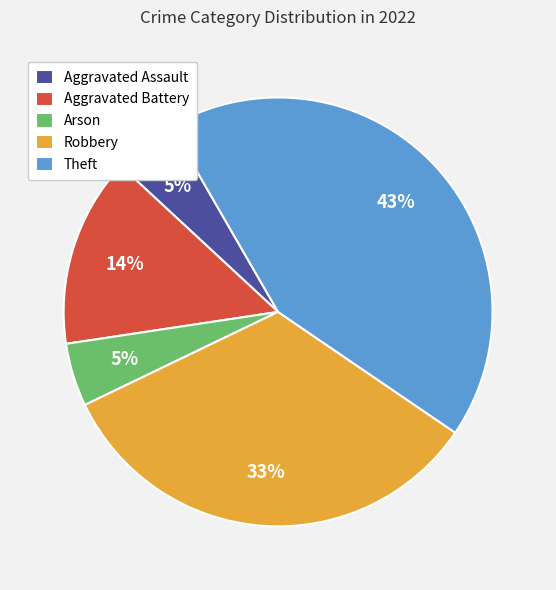

The Robbery slice represents 23% of the pie. True or false?

False